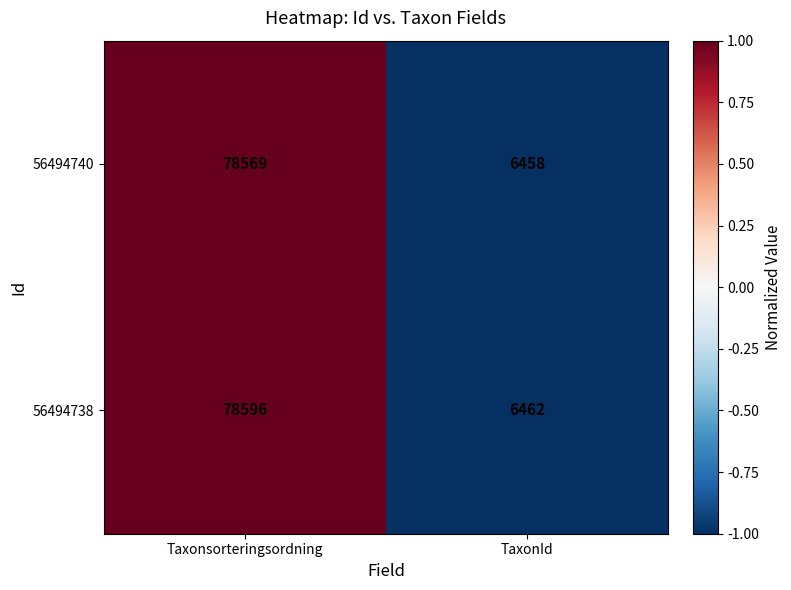

True or false: 56494740 has a value of 6458 at TaxonId.

True